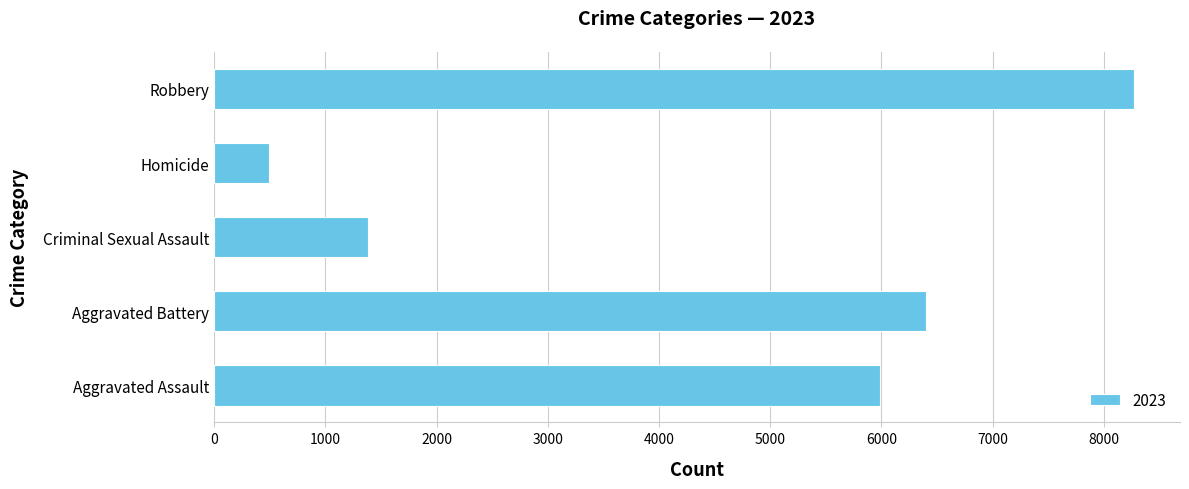

What is the sum of all values?

22524